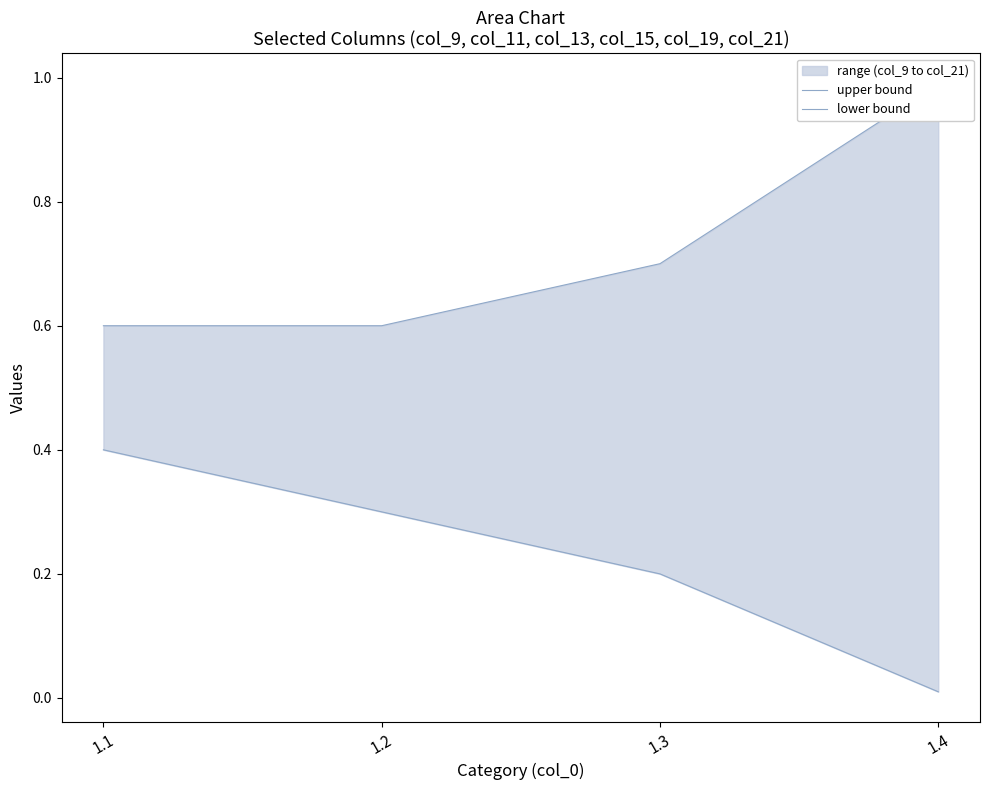

What is the lowest value of the upper bound series?

0.6